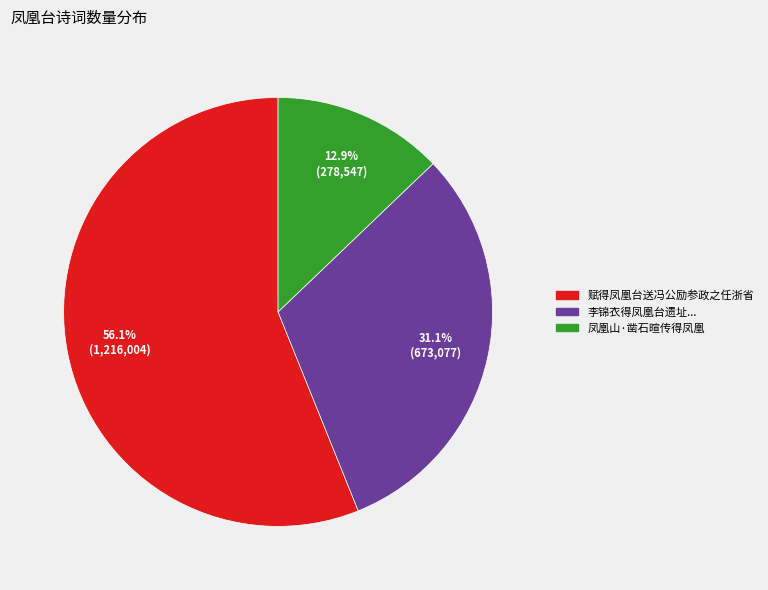

Is there any slice that represents more than half of the pie?

Yes